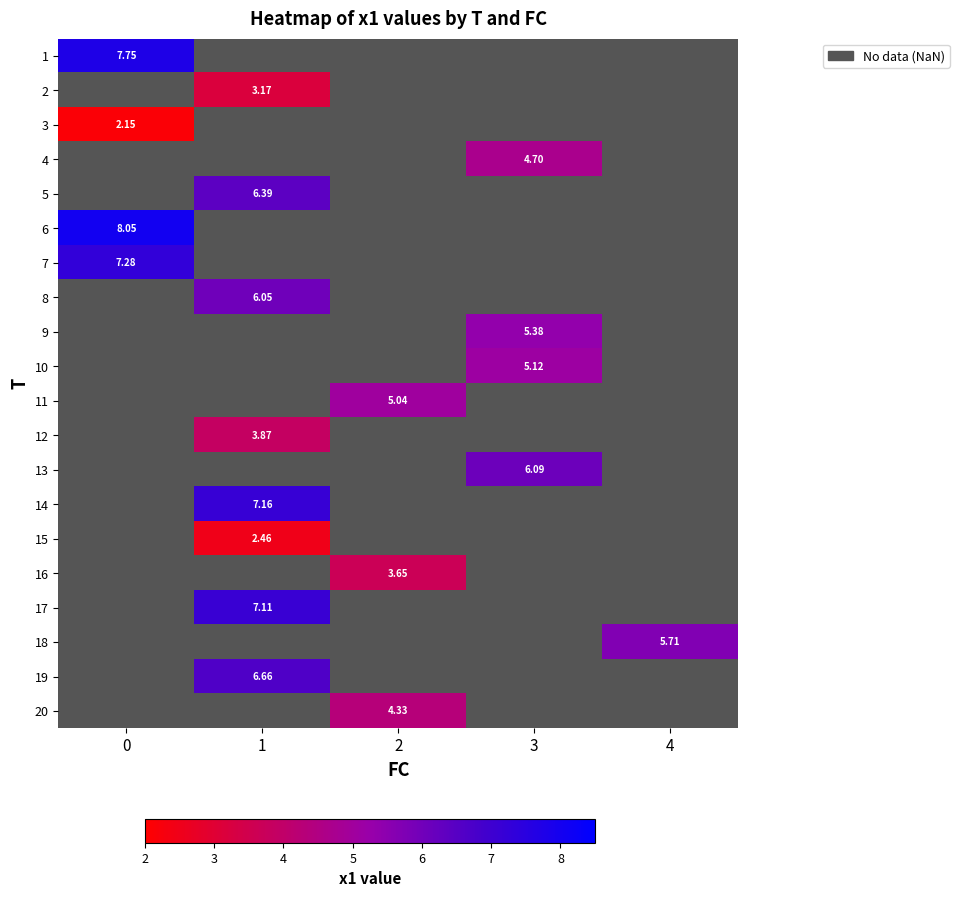

Is the value of 7 at 0 greater than the value of 13 at 3?

Yes